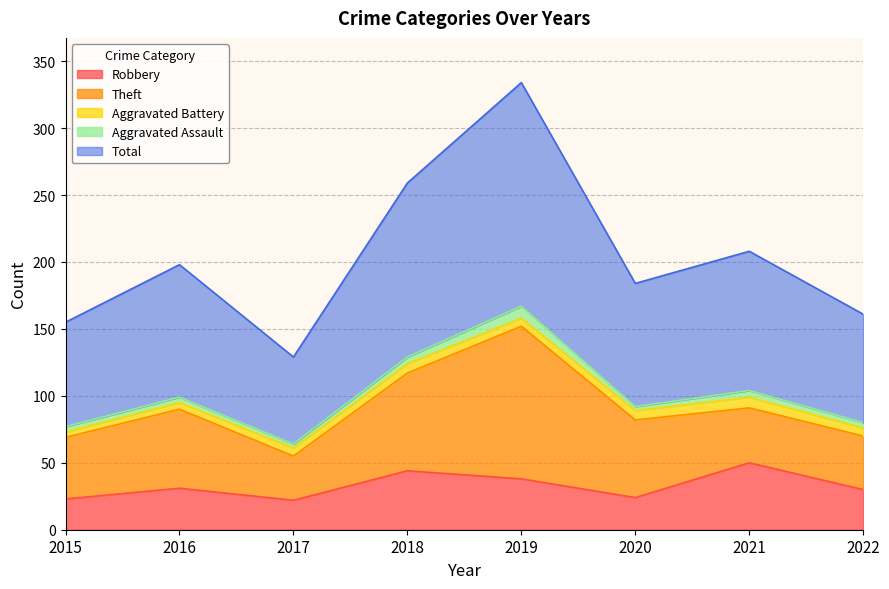

Is the value of Theft at 2022 greater than the value of Aggravated Battery at 2021?

Yes